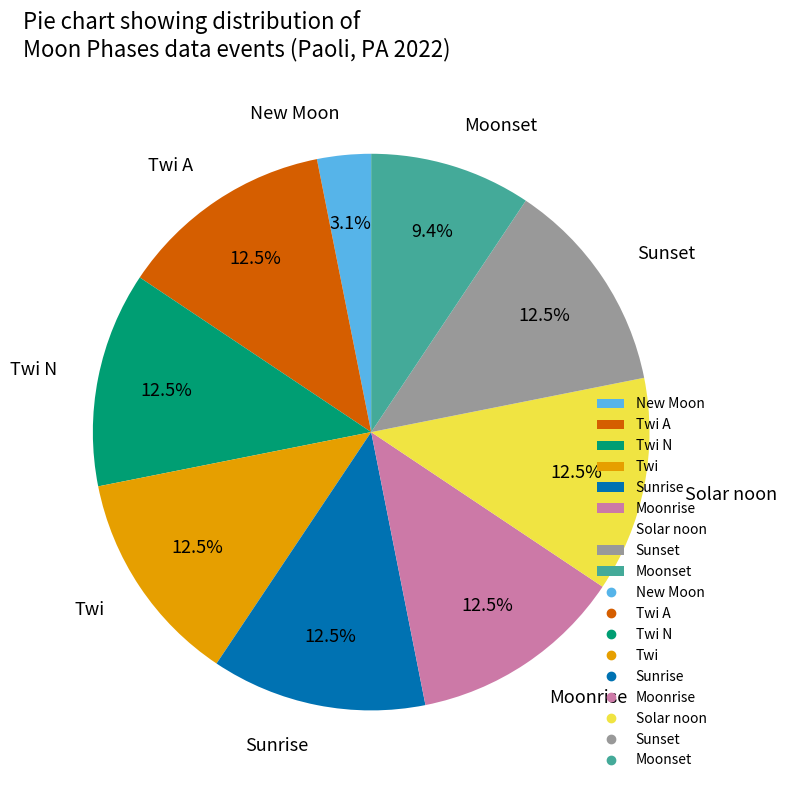

Is New Moon the majority of the pie?

No